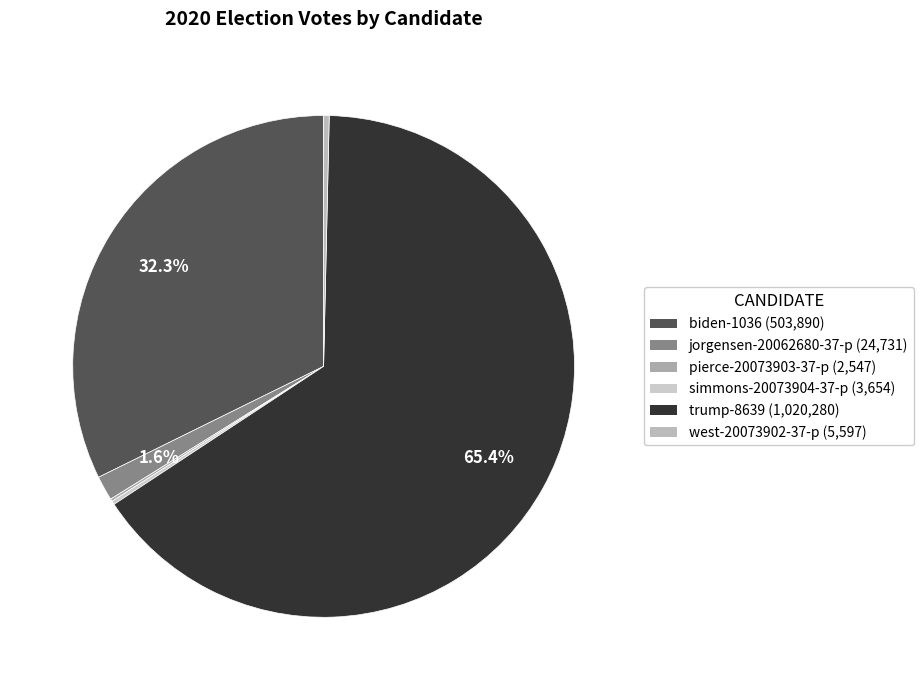

What percentage is NOT represented by pierce-20073903-37-p?

99.8%